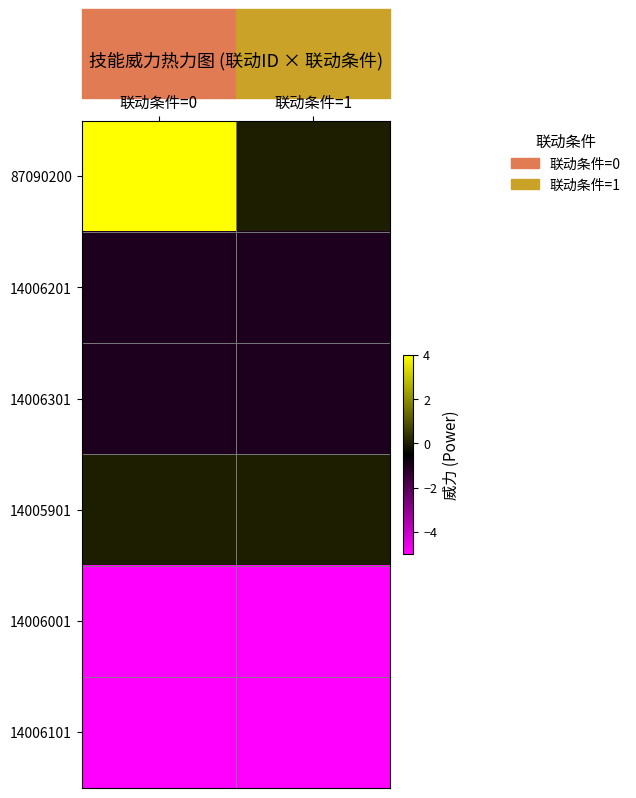

Which label corresponds to the smallest value in the chart?

联动条件=0